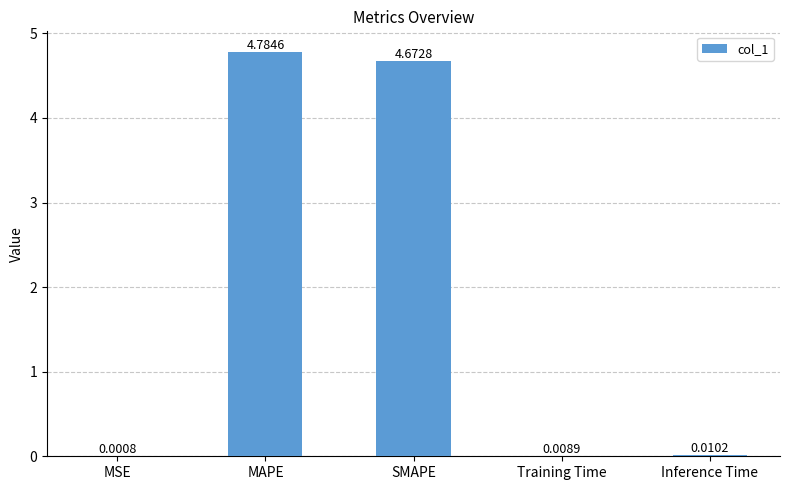

Which category has the highest value across all series?

MAPE